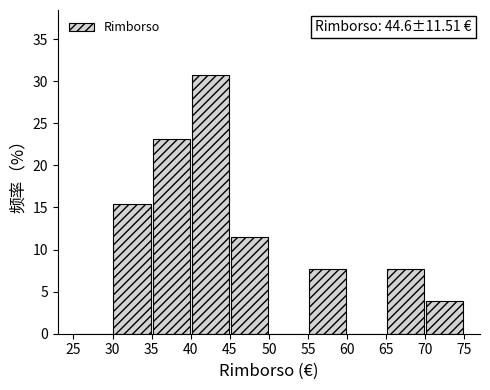

Which range on the x-axis has the tallest bar?

40 to 45